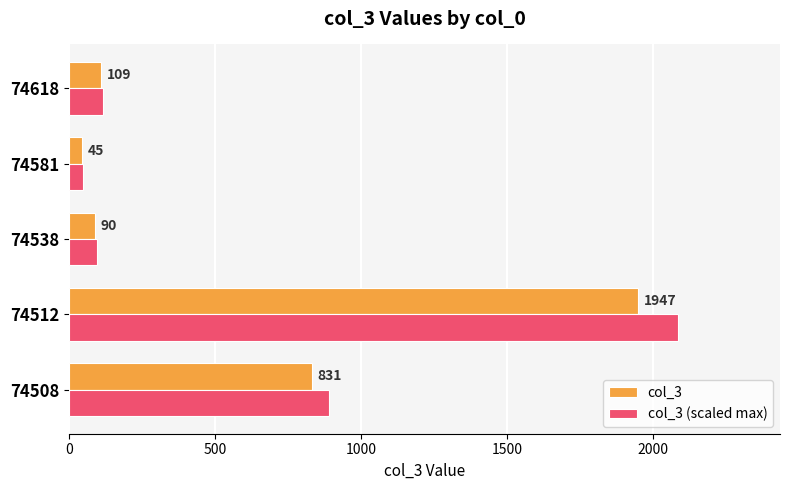

What is the sum of all col_3 values?

3022.0